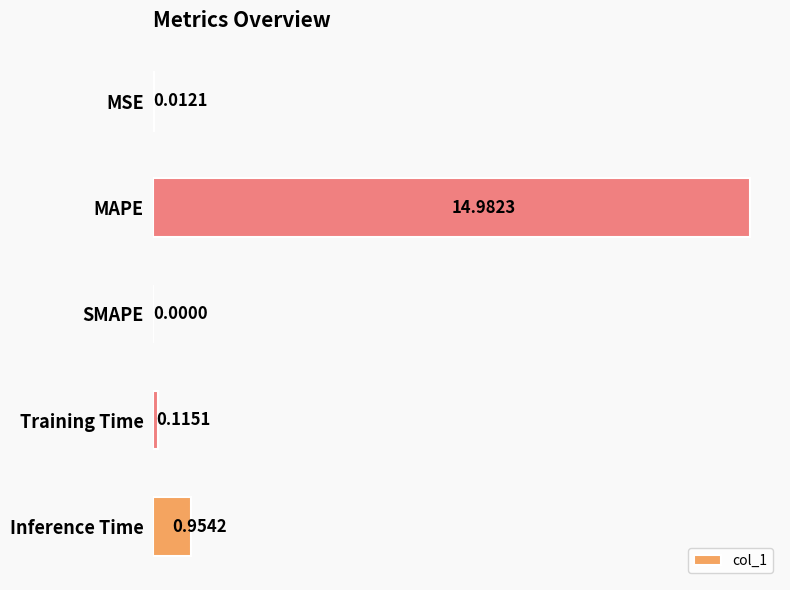

What is the change in value from Training Time to Inference Time?

+0.8